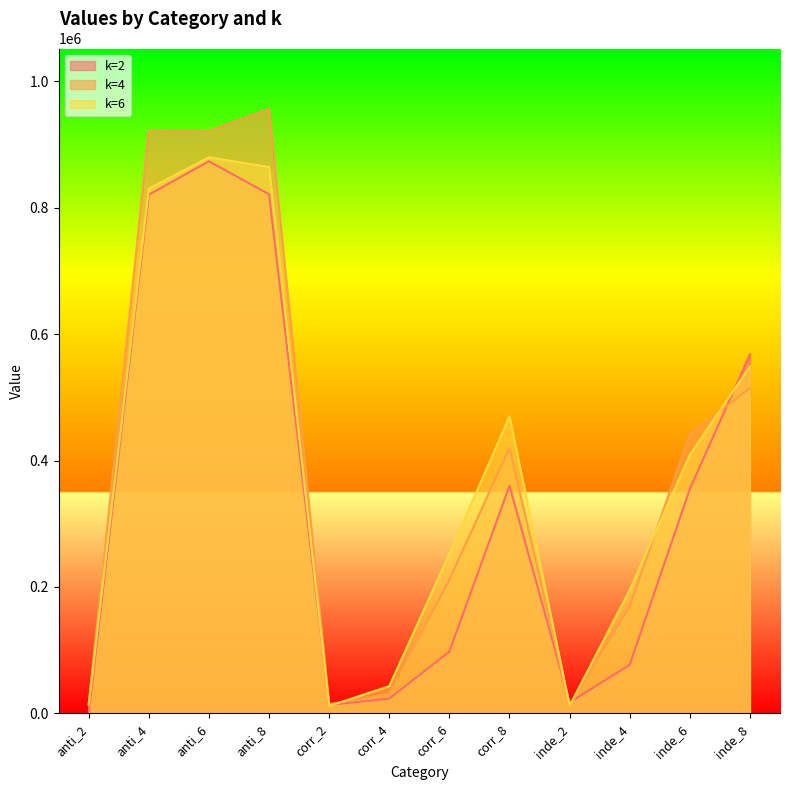

What is the spread (max minus min) of values at anti_2?

15026